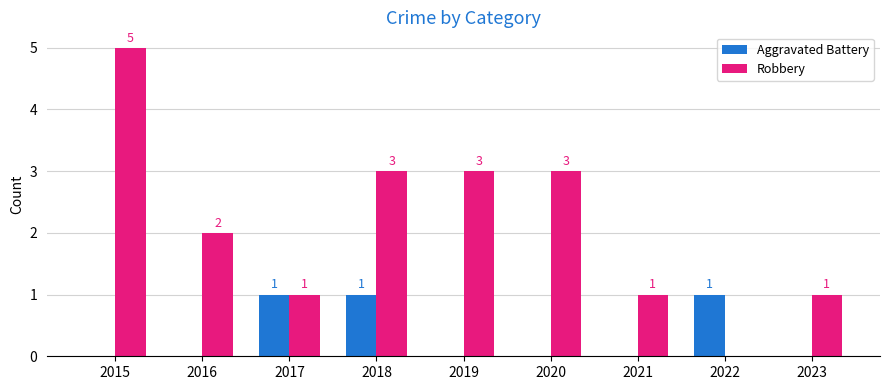

Between 2016 and 2022, which series saw the biggest shift?

Robbery